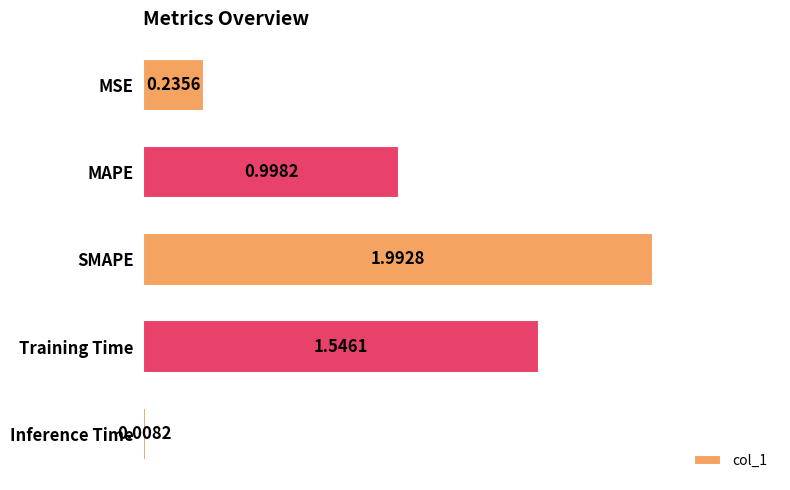

What is the change in value from MSE to Training Time?

+1.3